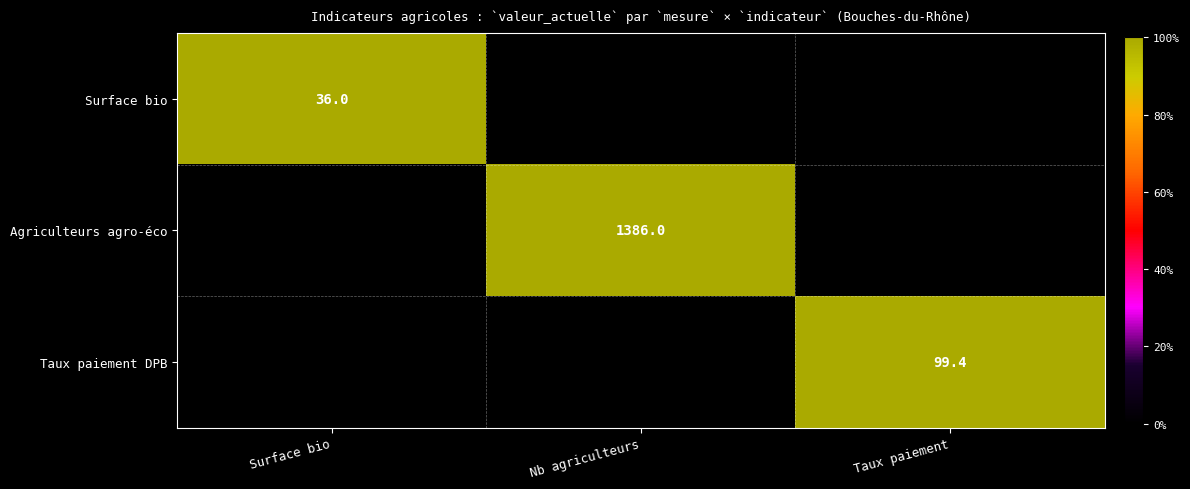

Is it true that Agriculteurs agro-éco equals 916.1 at Nb agriculteurs?

False